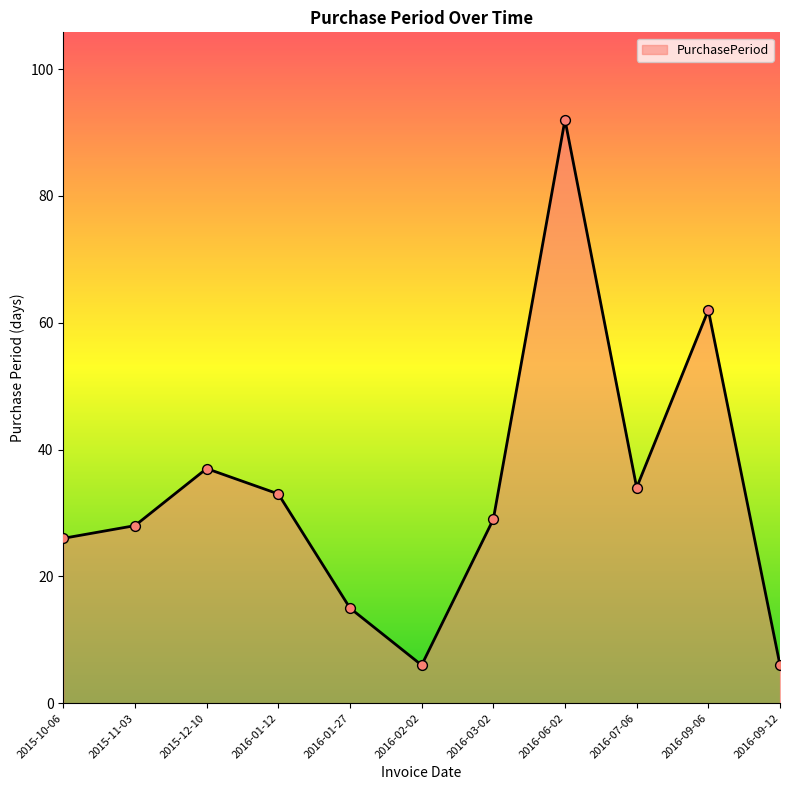

Between 2016-09-06 and 2016-06-02, which is larger?

2016-06-02